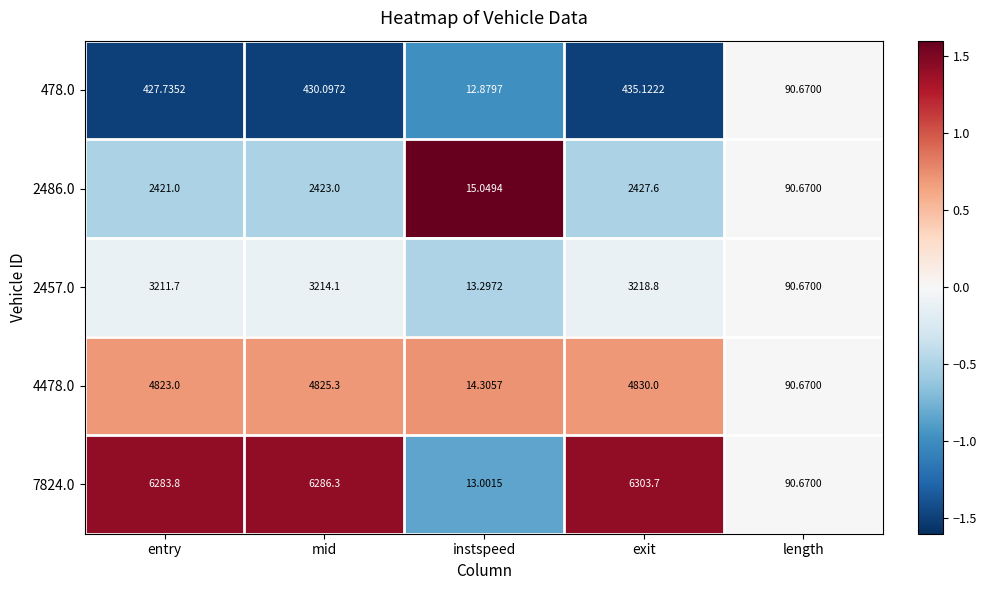

List the series in order of their peak value, highest first.

7824.0, 4478.0, 2457.0, 2486.0, 478.0